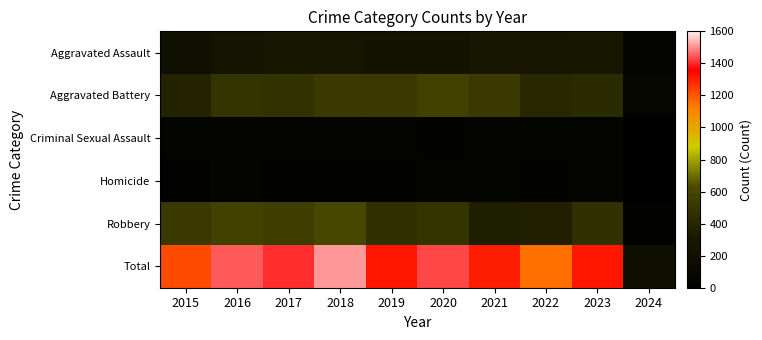

Reading left to right, extract all data points from this chart.

Aggravated Assault: 2015=210	2016=250	2017=276	2018=265	2019=238	2020=249	2021=284	2022=267	2023=295	2024=55
Aggravated Battery: 2015=387	2016=491	2017=480	2018=522	2019=520	2020=574	2021=531	2022=417	2023=437	2024=77
Criminal Sexual Assault: 2015=58	2016=69	2017=55	2018=65	2019=61	2020=49	2021=62	2022=53	2023=57	2024=11
Homicide: 2015=32	2016=59	2017=37	2018=49	2019=40	2020=63	2021=69	2022=47	2023=55	2024=3
Robbery: 2015=527	2016=579	2017=553	2018=608	2019=458	2020=491	2021=356	2022=364	2023=473	2024=49
Total: 2015=1214	2016=1448	2017=1401	2018=1509	2019=1317	2020=1426	2021=1302	2022=1148	2023=1317	2024=195